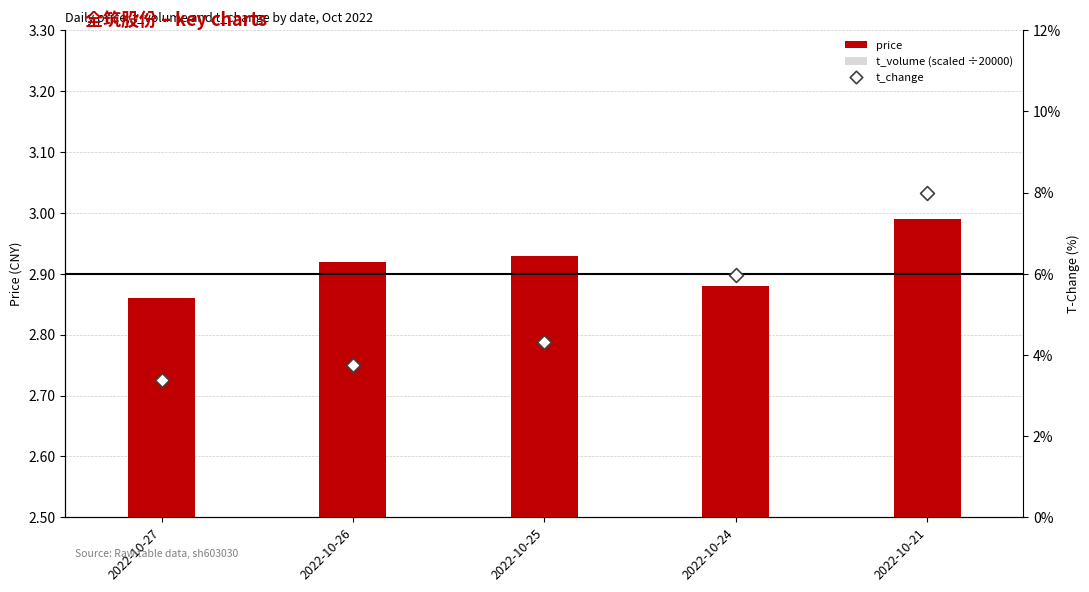

Is the value of t_volume (scaled ÷20000) at 2022-10-21 greater than the value of price at 2022-10-26?

No